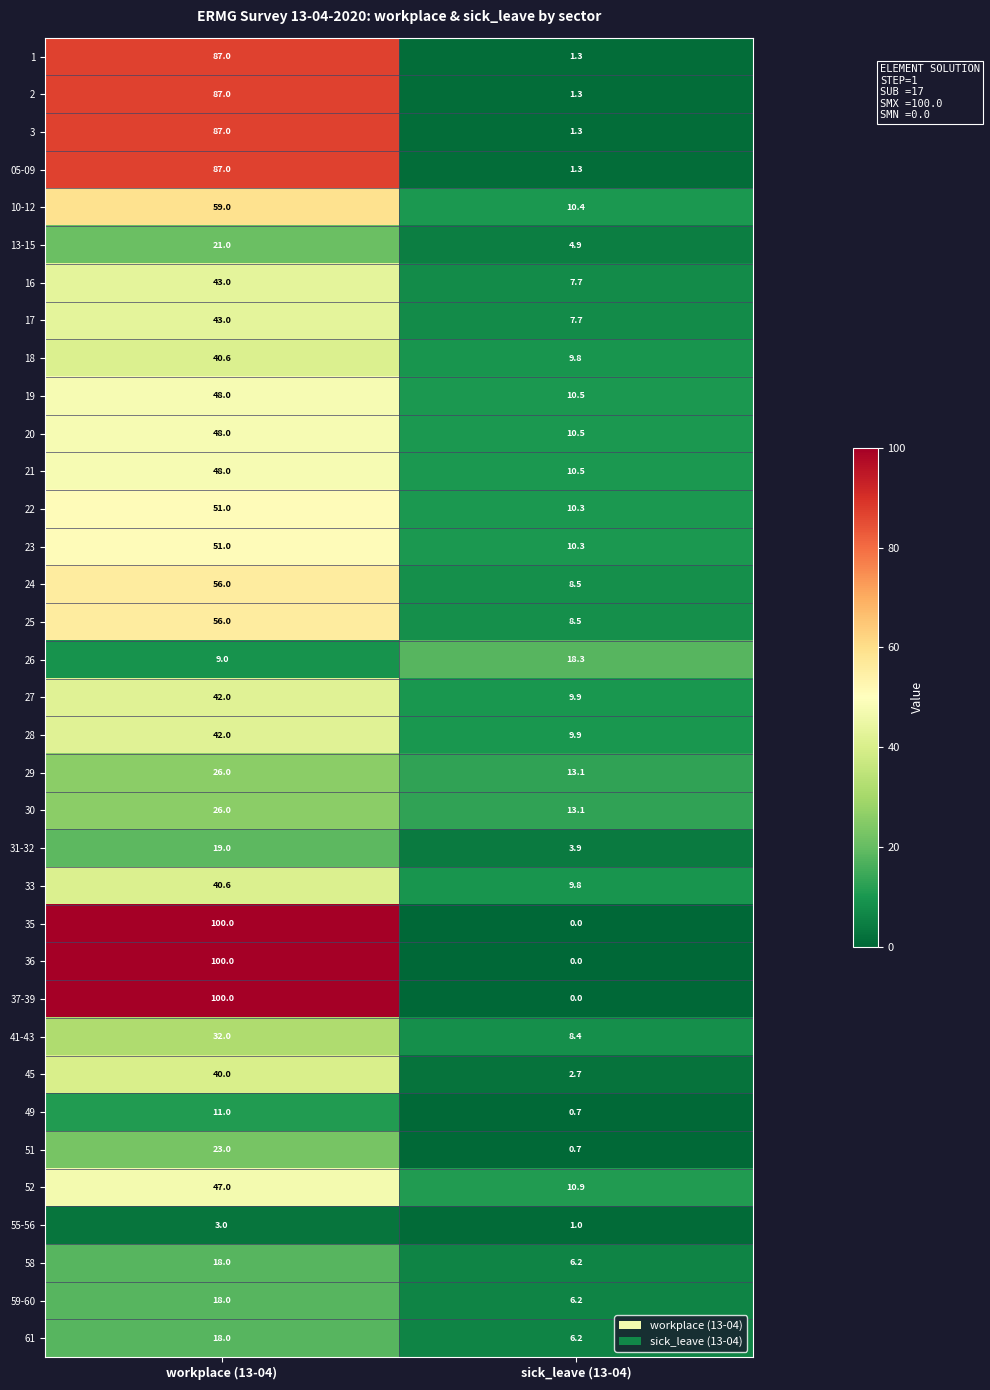

The 1 series shows 1.3 at sick_leave (13-04). True or false?

True